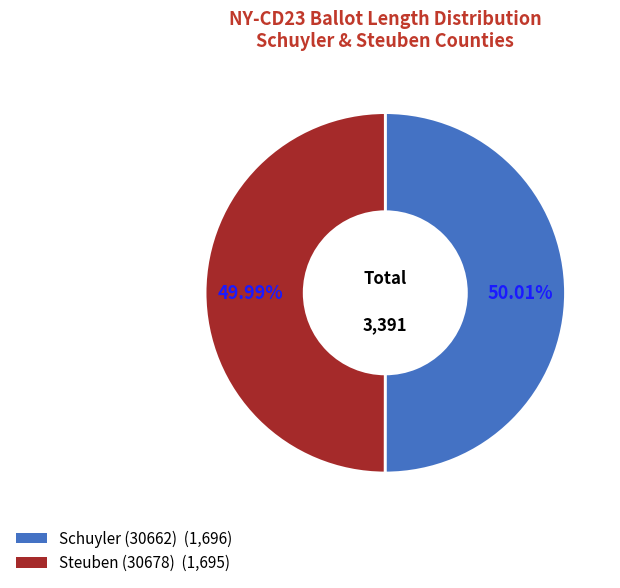

How much of the chart is everything except Steuben (30678)?

50.0%